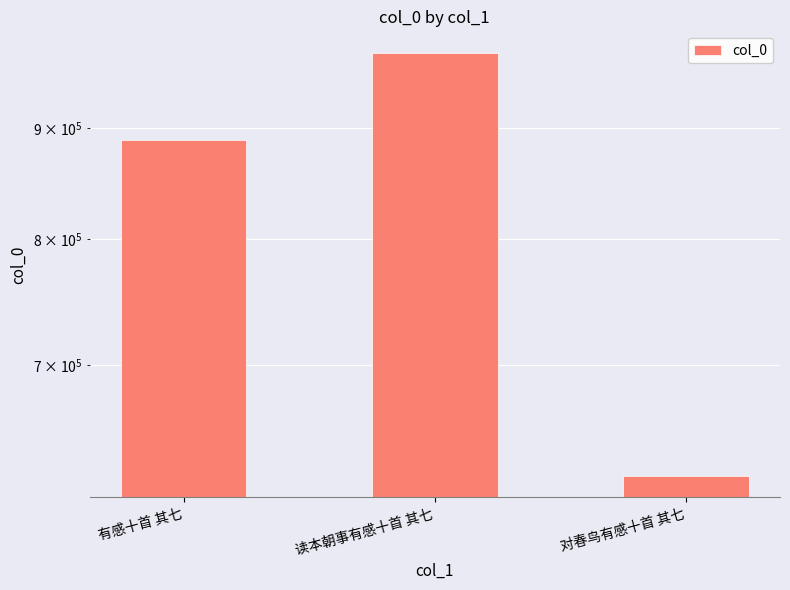

What is the sum of all values?

2485869